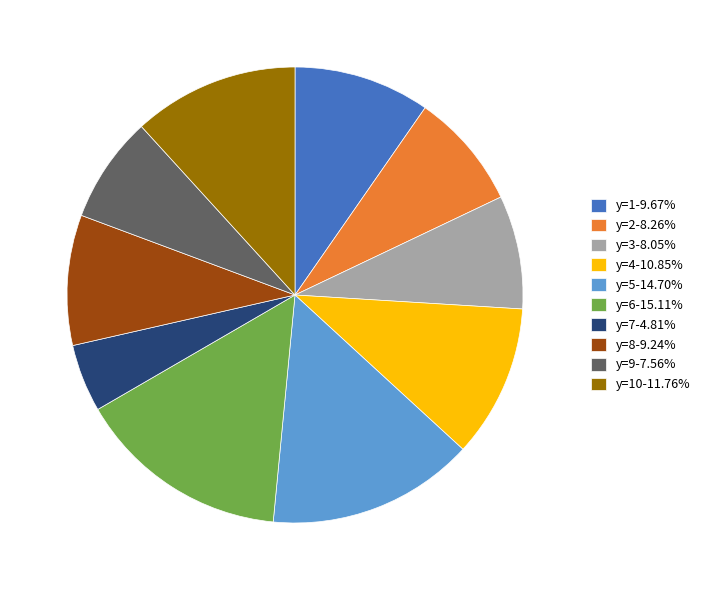

Do y=8-9.24% and y=3-8.05% together represent more than half of the pie?

No